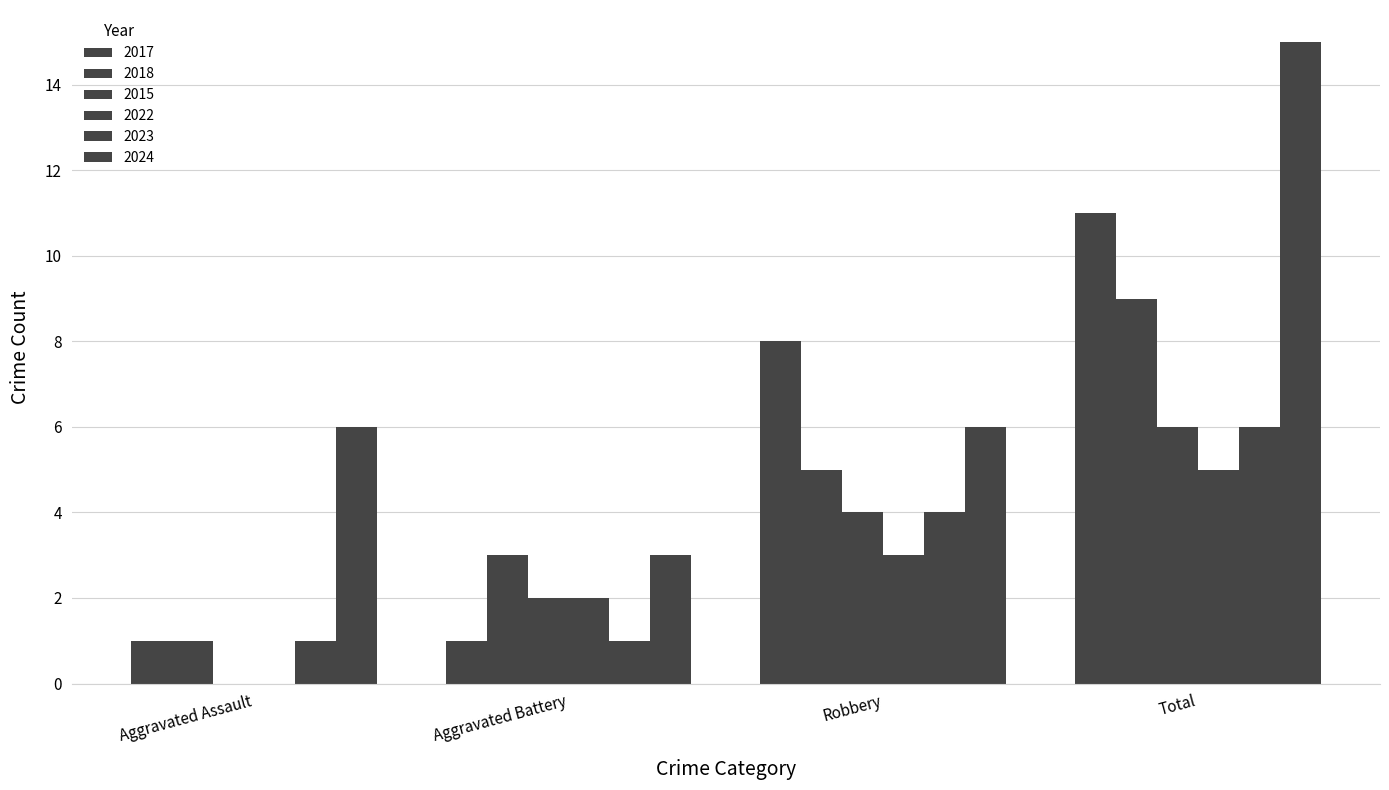

How many series are shown in this chart?

6